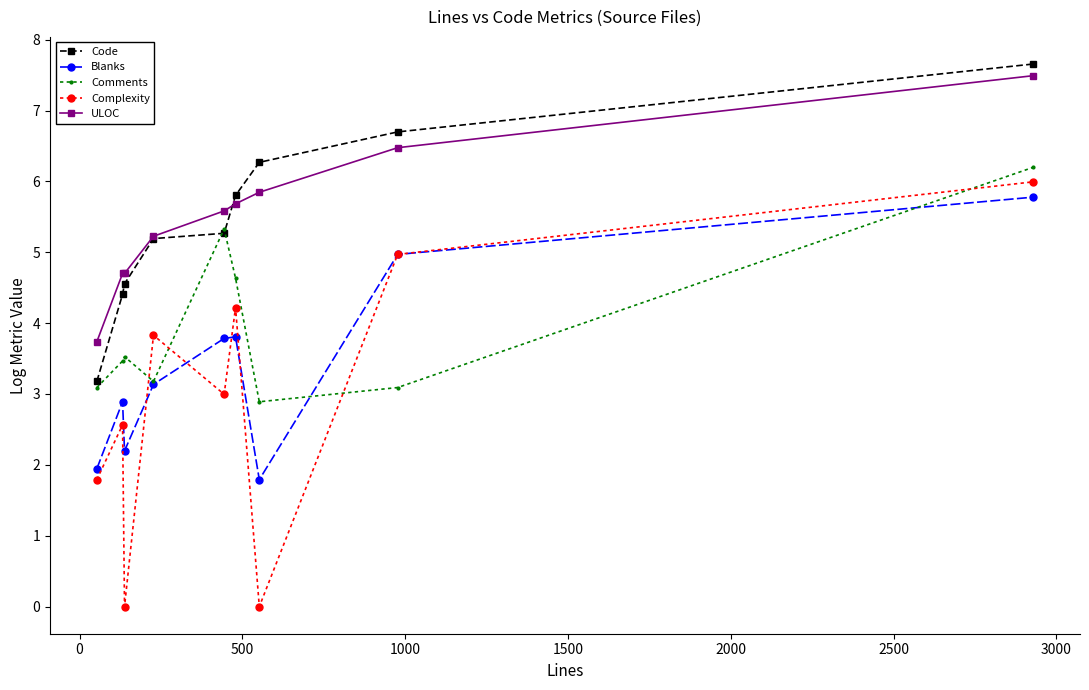

Reading left to right, list all the values displayed in this chart.

Code: 3.2	4.4	4.6	5.2	5.3	5.8	6.3	6.7	7.7
Blanks: 1.9	2.9	2.2	3.1	3.8	3.8	1.8	5.0	5.8
Comments: 3.1	3.5	3.5	3.2	5.3	4.6	2.9	3.1	6.2
Complexity: 1.8	2.6	0.0	3.8	3.0	4.2	0.0	5.0	6.0
ULOC: 3.7	4.7	4.7	5.2	5.6	5.7	5.8	6.5	7.5